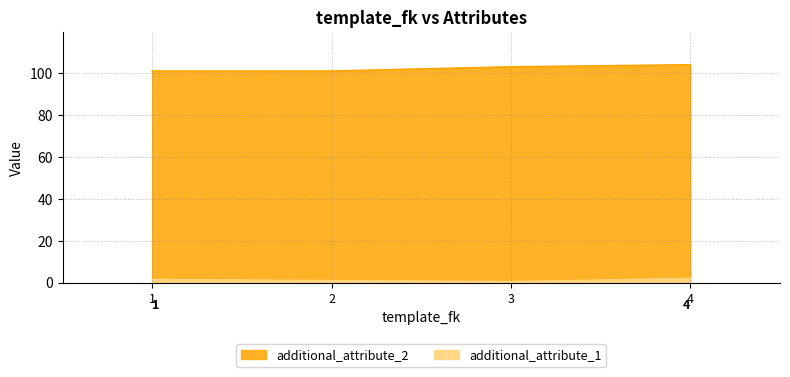

How many additional_attribute_2 values are between 101 and 104?

4